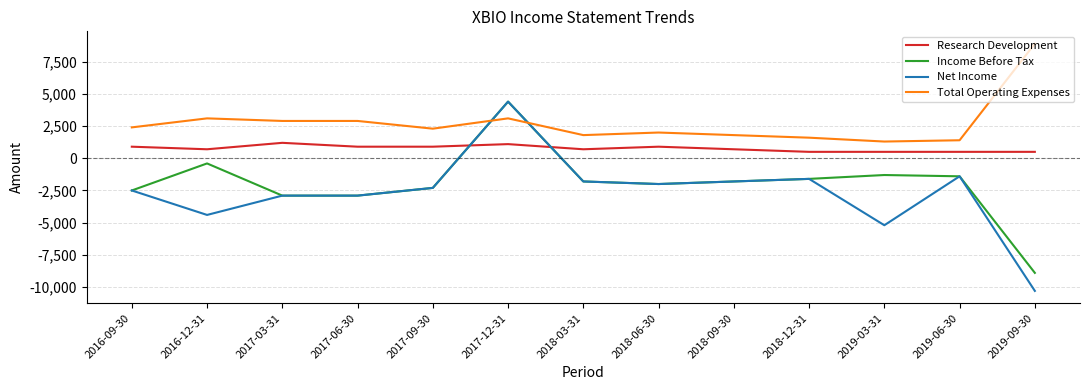

The value of Total Operating Expenses at 2017-03-31 is 3980. True or false?

False